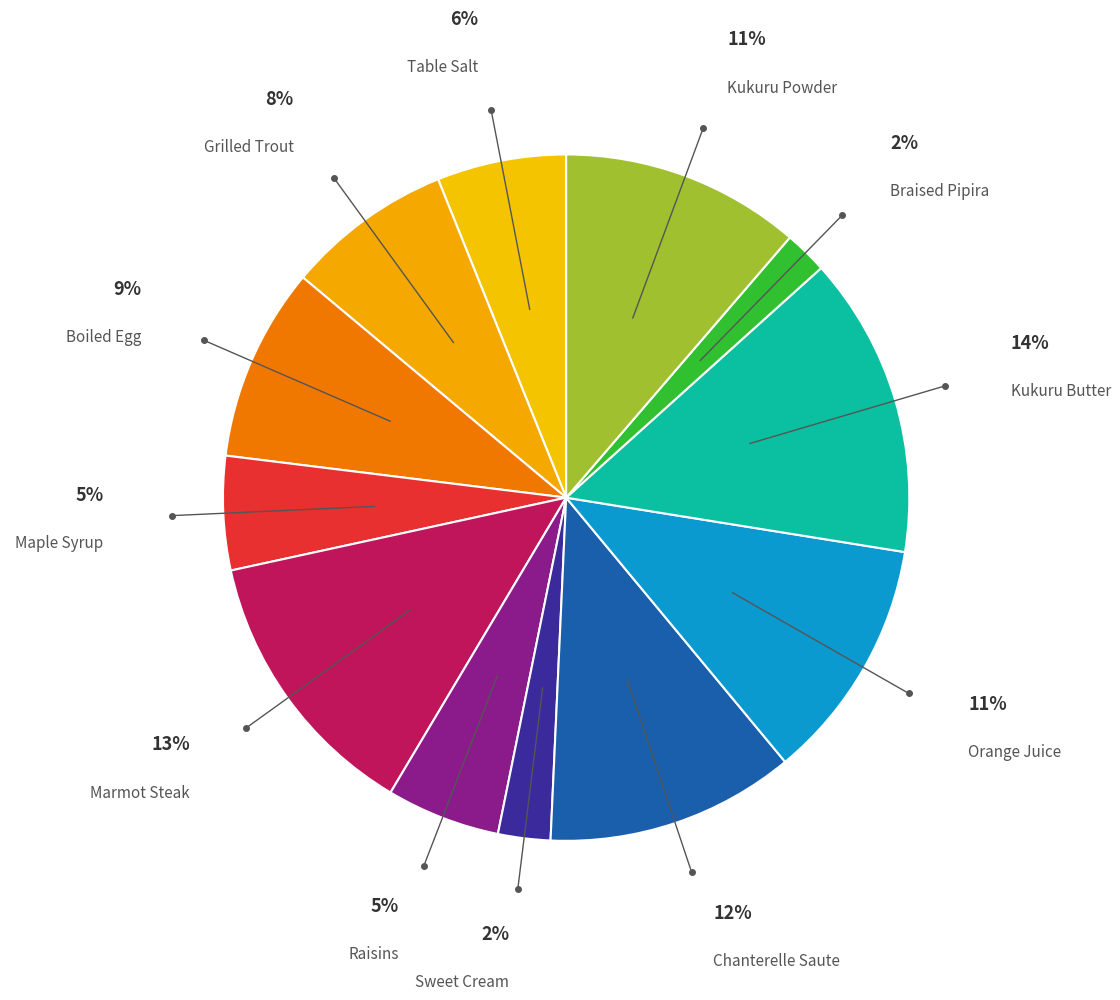

What is the largest slice in the pie chart?

Kukuru Butter